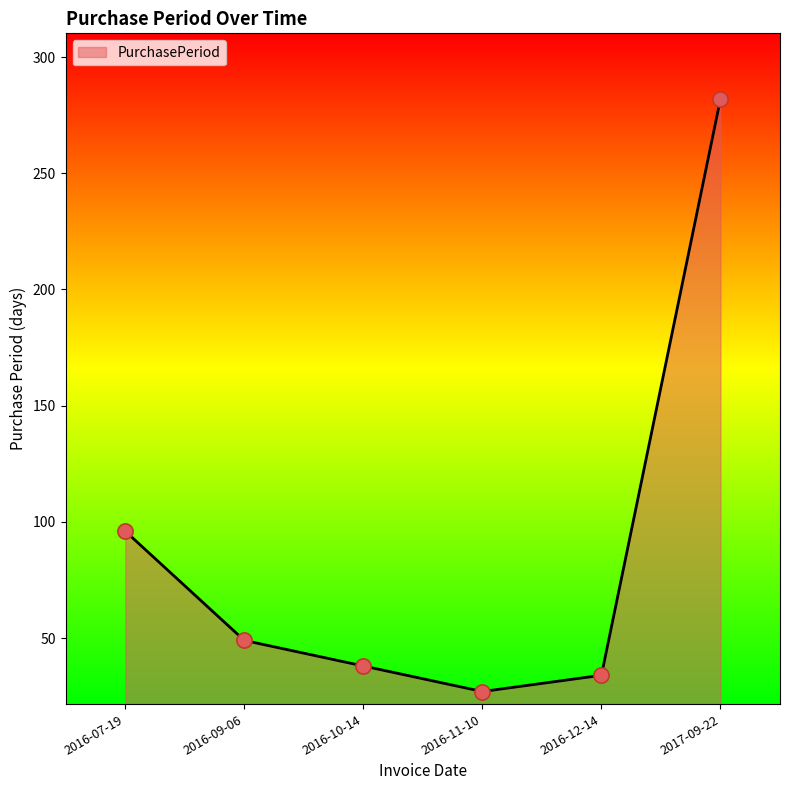

What is the change in value from 2016-07-19 to 2016-12-14?

-62